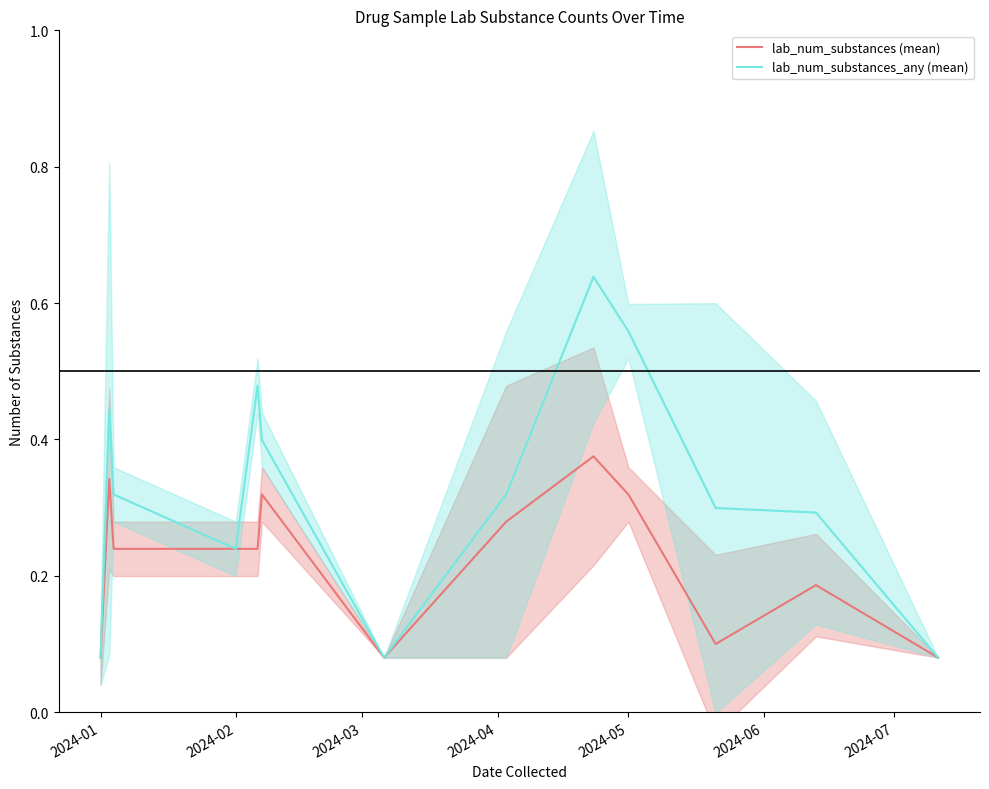

What is the average value of the lab_num_substances (mean) series?

0.2